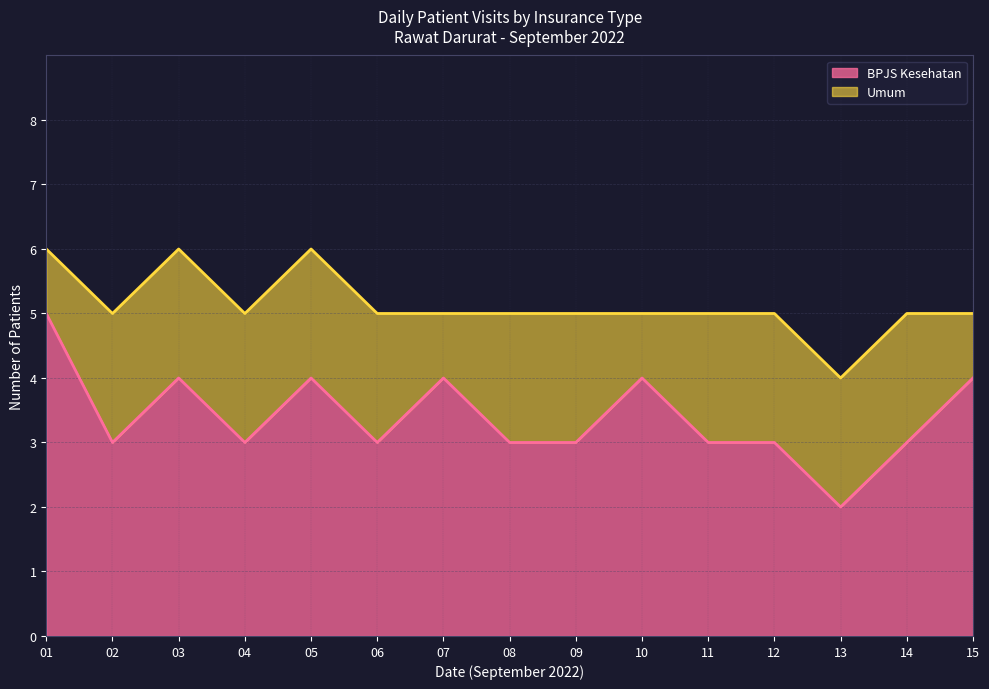

At which category does the chart reach its peak across all series?

01